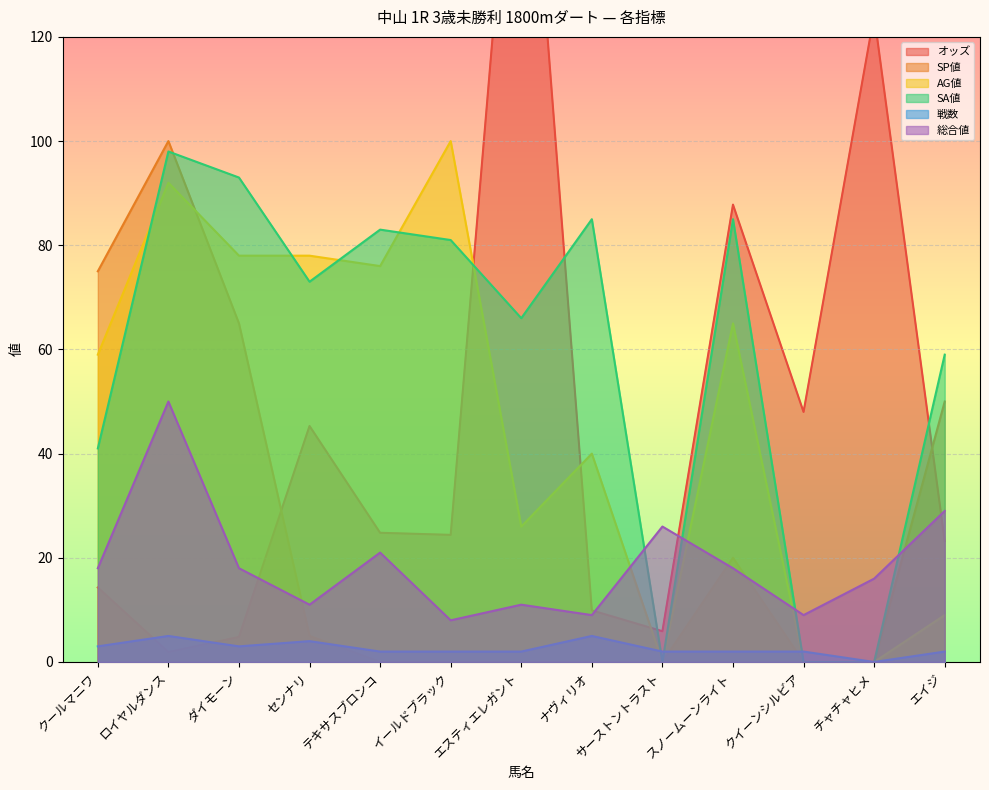

Reading left to right, list all the values displayed in this chart.

オッズ: クールマニワ=14.3	ロイヤルダンス=1.9	ダイモーン=4.8	センナリ=45.3	テキサスブロンコ=24.8	イールドブラック=24.4	エスティエレガント=185.3	ナヴィリオ=9.9	サーストントラスト=5.9	スノームーンライト=87.8	クイーンシルビア=48.0	チャチャヒメ=124.2	エイジ=23.2
SP値: クールマニワ=75.0	ロイヤルダンス=100.0	ダイモーン=65.0	センナリ=5.0	テキサスブロンコ=0.0	イールドブラック=0.0	エスティエレガント=0.0	ナヴィリオ=0.0	サーストントラスト=0.0	スノームーンライト=20.0	クイーンシルビア=0.0	チャチャヒメ=0.0	エイジ=50.0
AG値: クールマニワ=59.0	ロイヤルダンス=92.0	ダイモーン=78.0	センナリ=78.0	テキサスブロンコ=76.0	イールドブラック=100.0	エスティエレガント=26.0	ナヴィリオ=40.0	サーストントラスト=0.0	スノームーンライト=65.0	クイーンシルビア=0.0	チャチャヒメ=0.0	エイジ=9.0
SA値: クールマニワ=41.0	ロイヤルダンス=98.0	ダイモーン=93.0	センナリ=73.0	テキサスブロンコ=83.0	イールドブラック=81.0	エスティエレガント=66.0	ナヴィリオ=85.0	サーストントラスト=0.0	スノームーンライト=85.0	クイーンシルビア=0.0	チャチャヒメ=0.0	エイジ=59.0
戦数: クールマニワ=3.0	ロイヤルダンス=5.0	ダイモーン=3.0	センナリ=4.0	テキサスブロンコ=2.0	イールドブラック=2.0	エスティエレガント=2.0	ナヴィリオ=5.0	サーストントラスト=2.0	スノームーンライト=2.0	クイーンシルビア=2.0	チャチャヒメ=0.0	エイジ=2.0
総合値: クールマニワ=18.0	ロイヤルダンス=50.0	ダイモーン=18.0	センナリ=11.0	テキサスブロンコ=21.0	イールドブラック=8.0	エスティエレガント=11.0	ナヴィリオ=9.0	サーストントラスト=26.0	スノームーンライト=18.0	クイーンシルビア=9.0	チャチャヒメ=16.0	エイジ=29.0